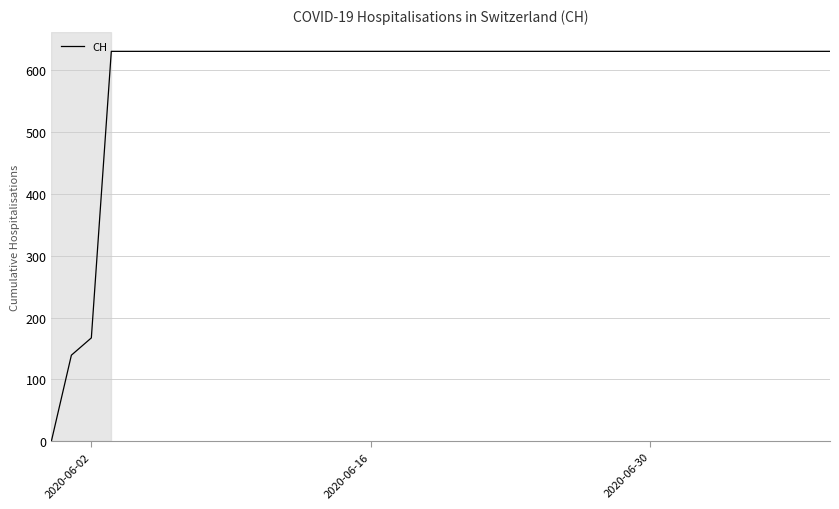

What is the maximum value shown in the chart?

631